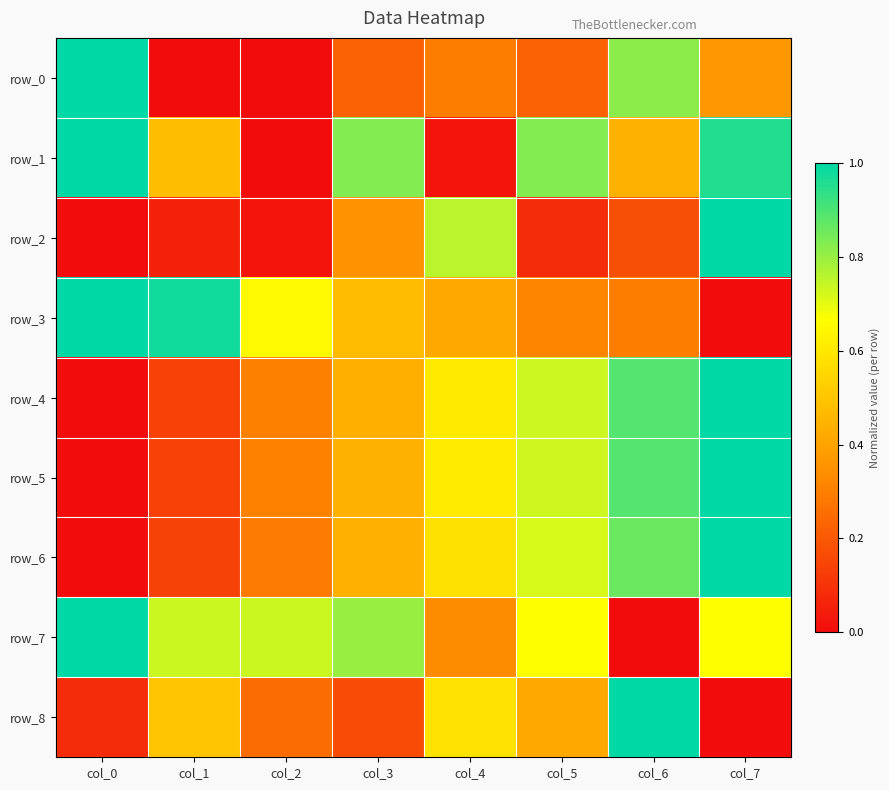

Between col_2 and col_5, which series saw the biggest shift?

row_1